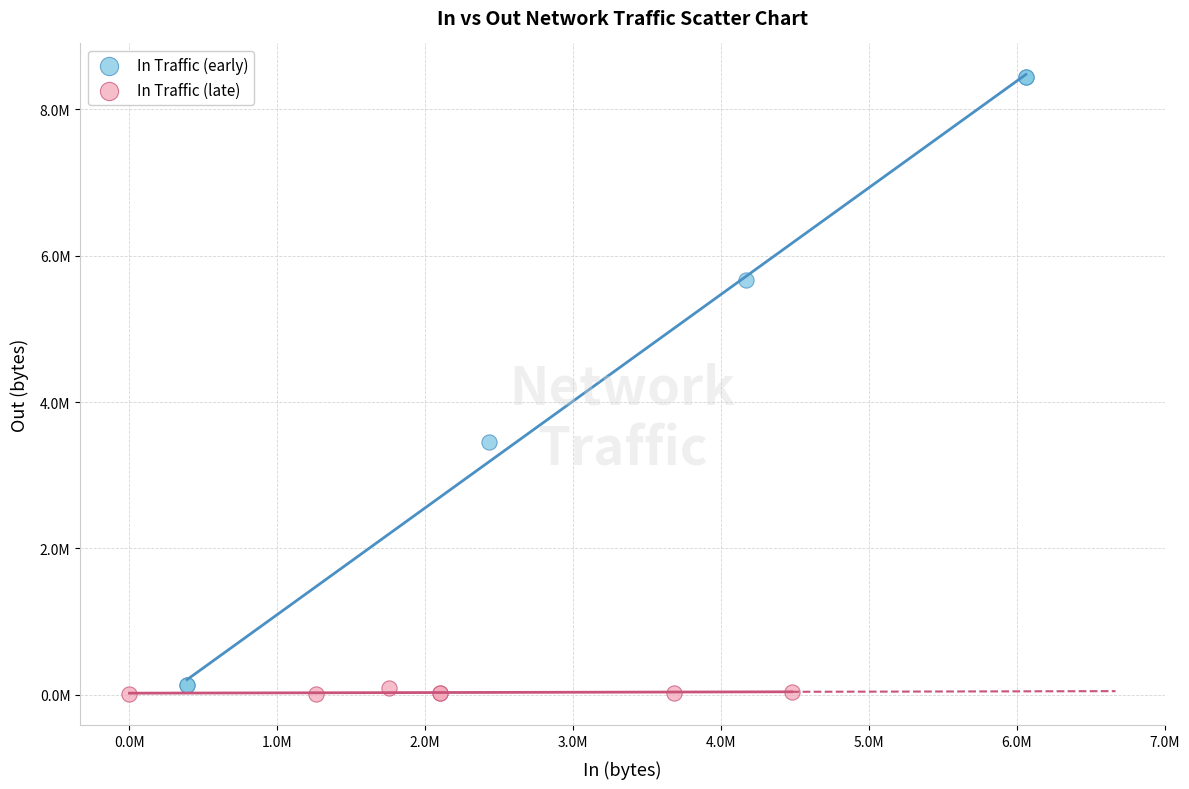

Which series reaches the minimum Y coordinate?

In Traffic (late)